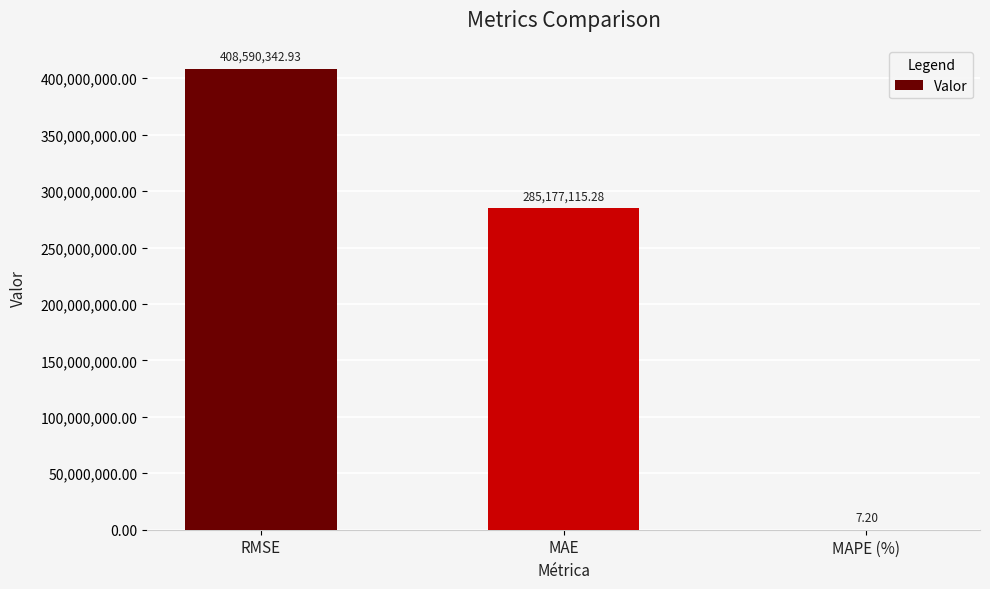

What is the sum of the values at MAE and MAPE (%)?

285177122.5